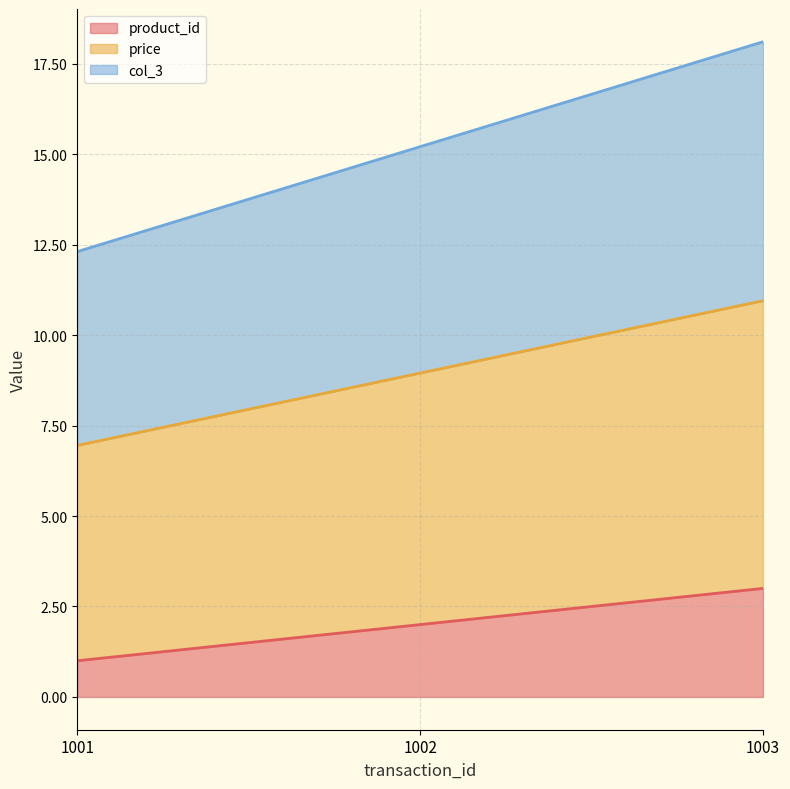

The value of col_3 at 1003 is 18.1. True or false?

True